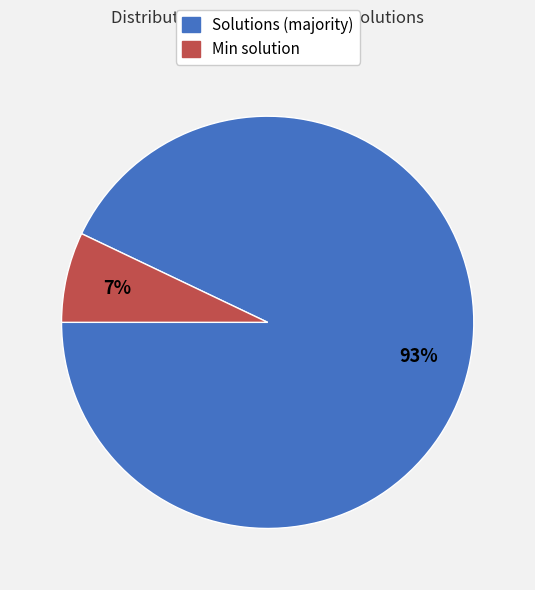

To the nearest percent, what is the difference between the largest and smallest slice percentages?

86%